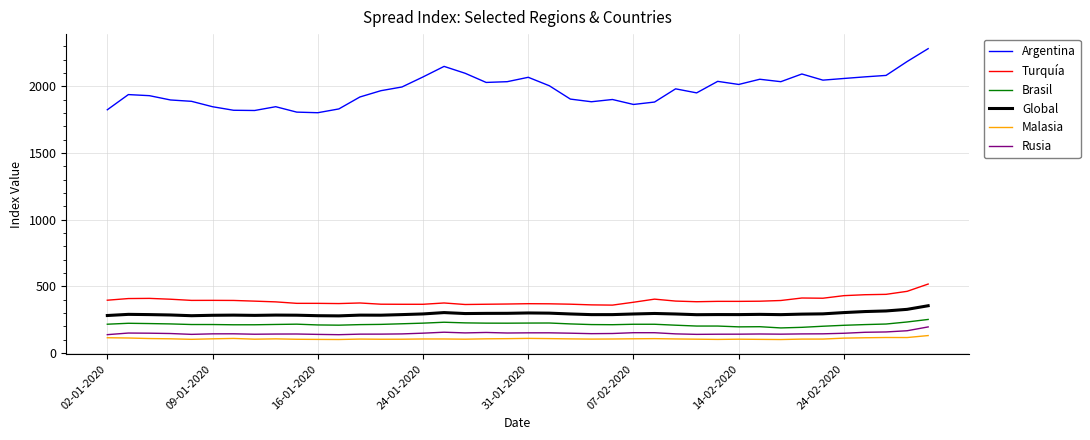

True or false: Global and Rusia cross at least once.

False